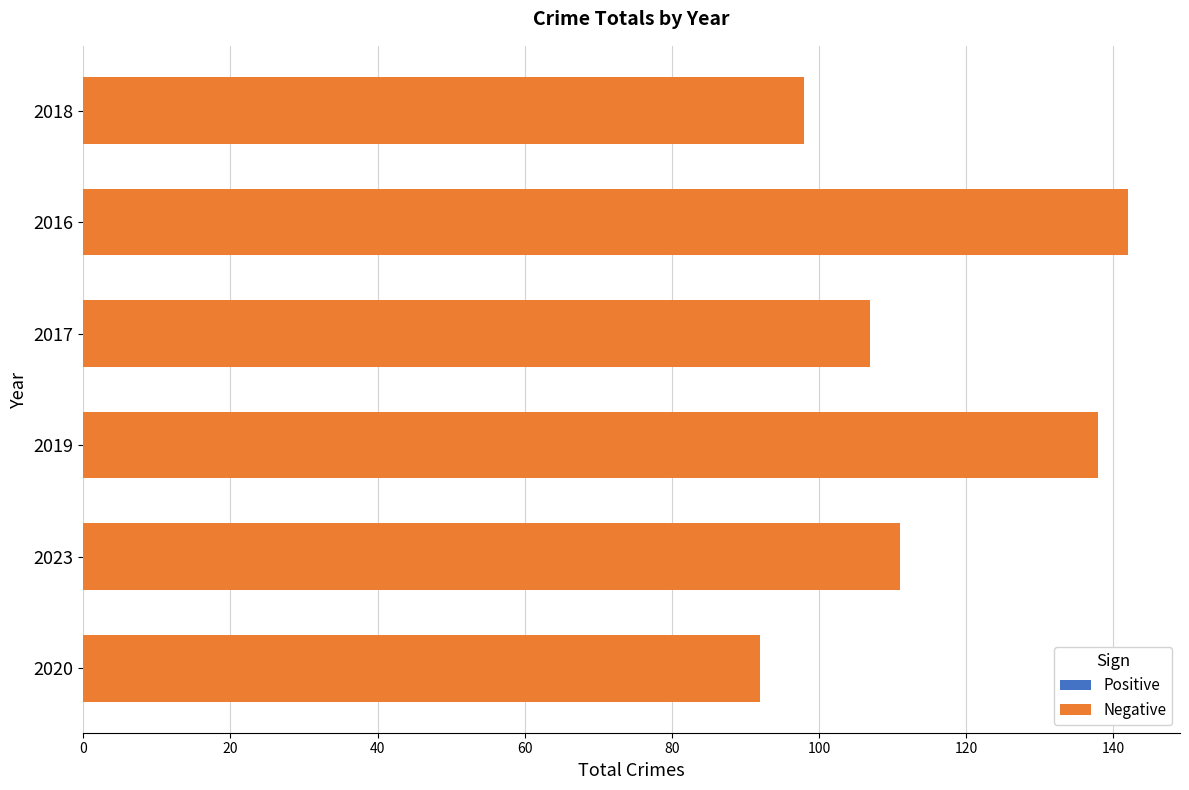

Between 2016 and 2023, which is larger?

2016